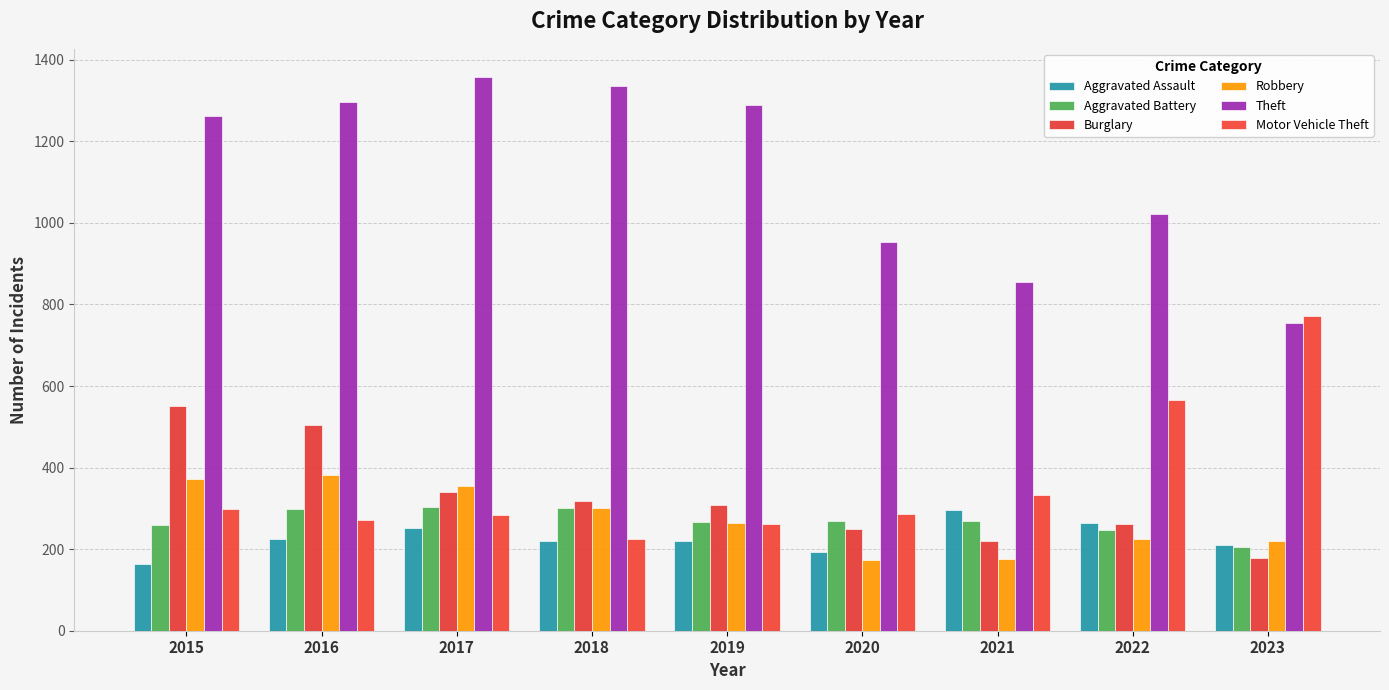

Which has a higher value, 2022 or 2016?

2022